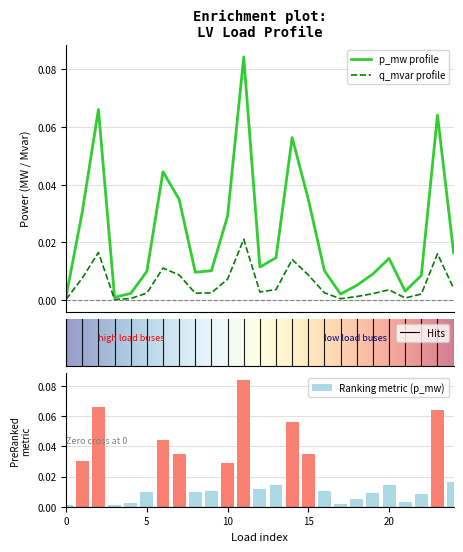

Count the number of data series in this chart.

2